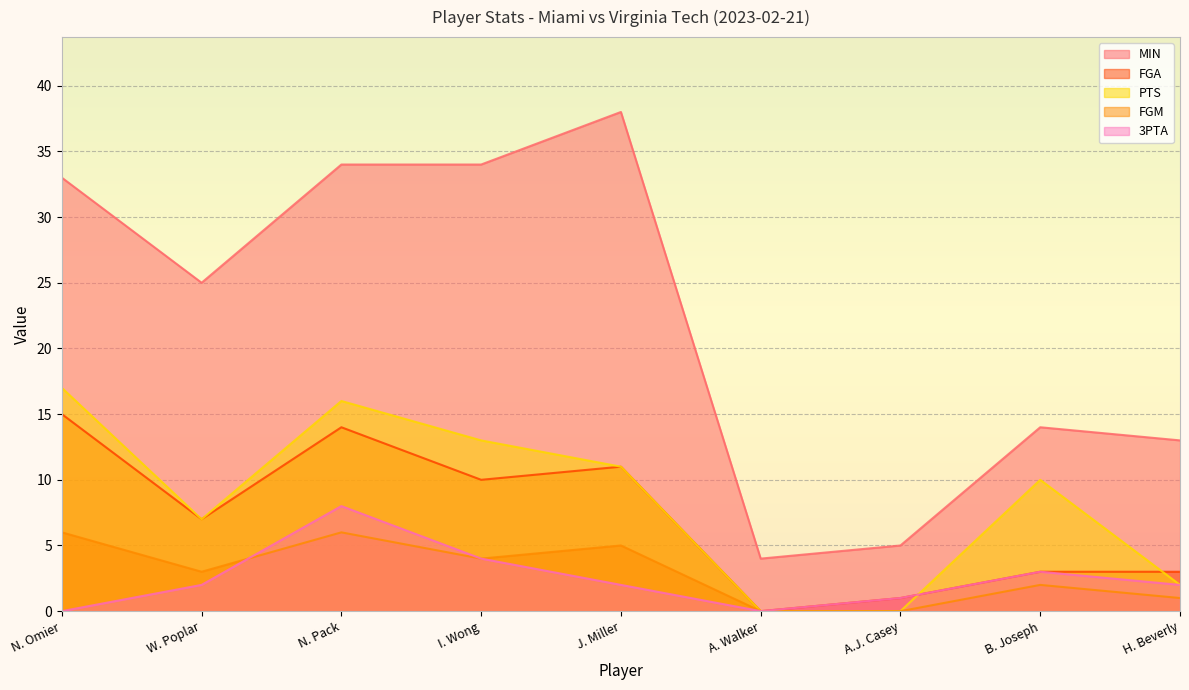

Between A.J. Casey and I. Wong, which is larger?

I. Wong